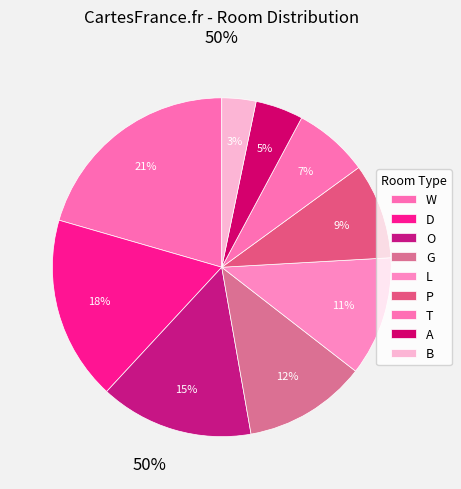

To the nearest percent, what is the difference between the D and W slice percentages?

3%